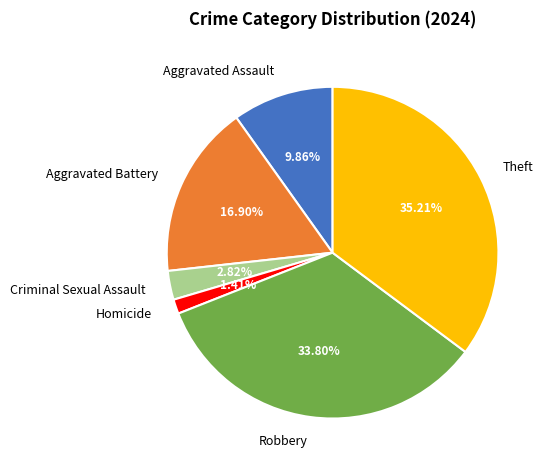

To the nearest percent, what is the combined percentage of Theft and Aggravated Assault?

45%